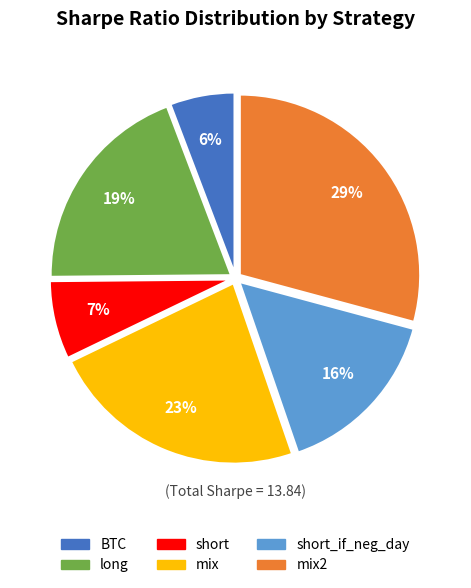

Is the sum of short_if_neg_day and mix greater than half?

No